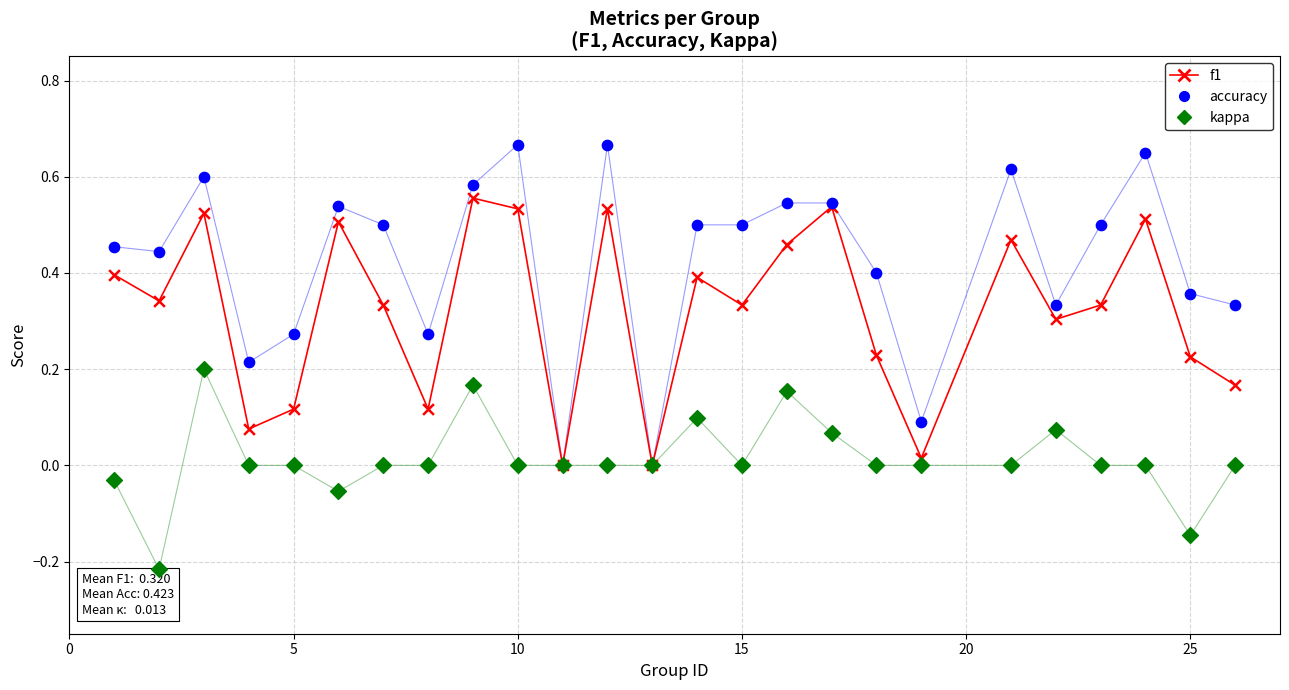

Which series contains the lowest Y value?

kappa